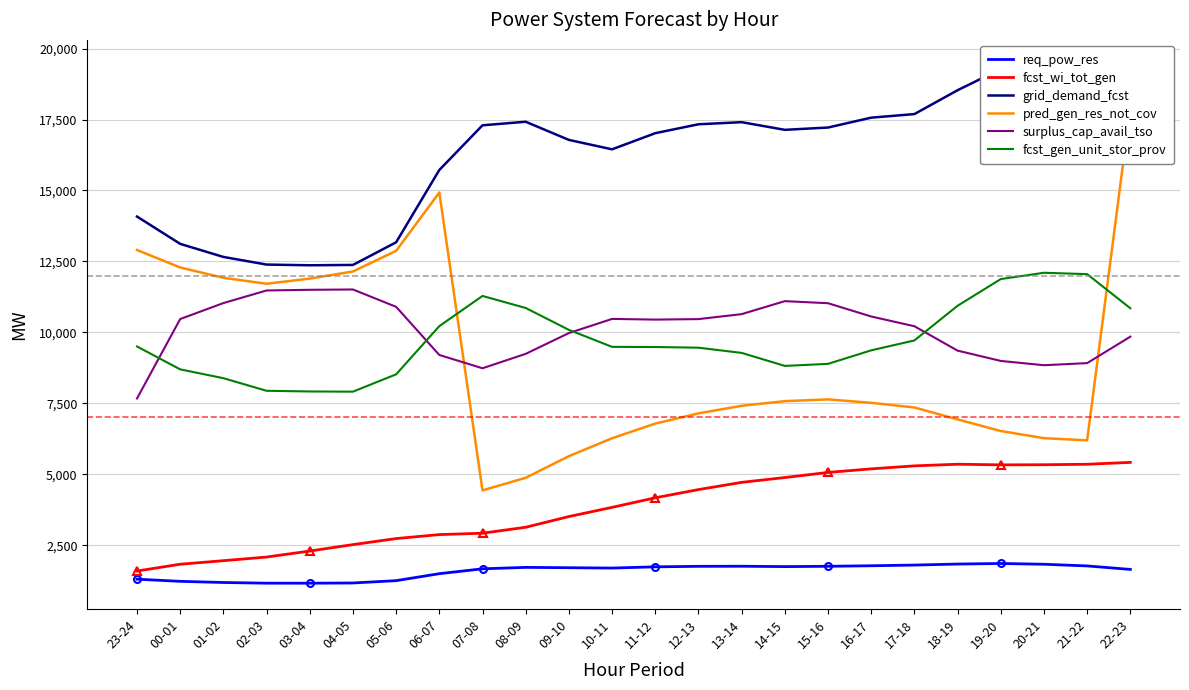

How many times do fcst_gen_unit_stor_prov and surplus_cap_avail_tso cross each other?

4